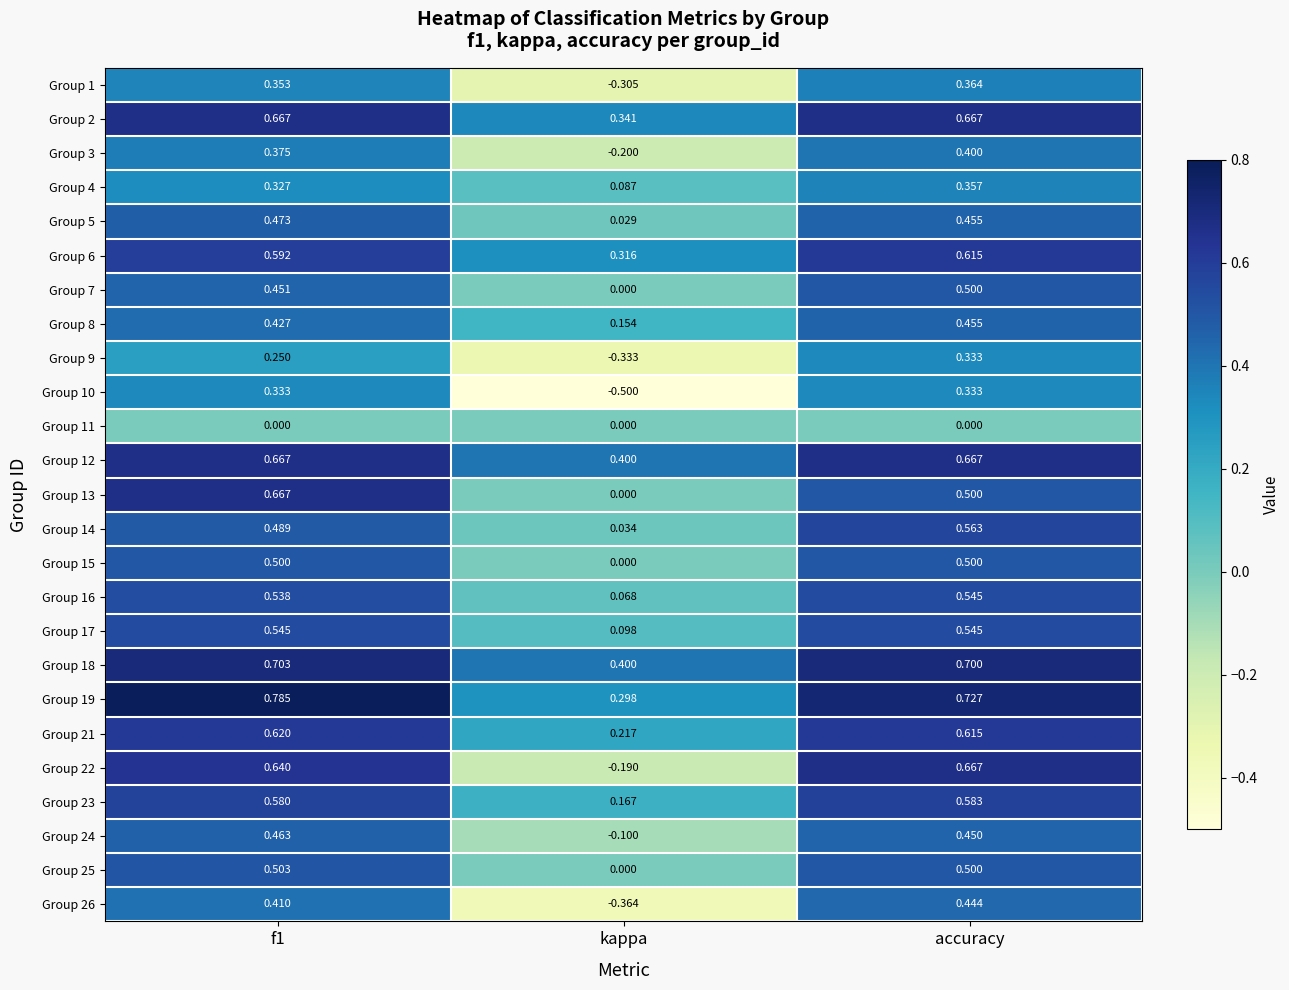

Which category has the highest value in the Group 1 series?

accuracy